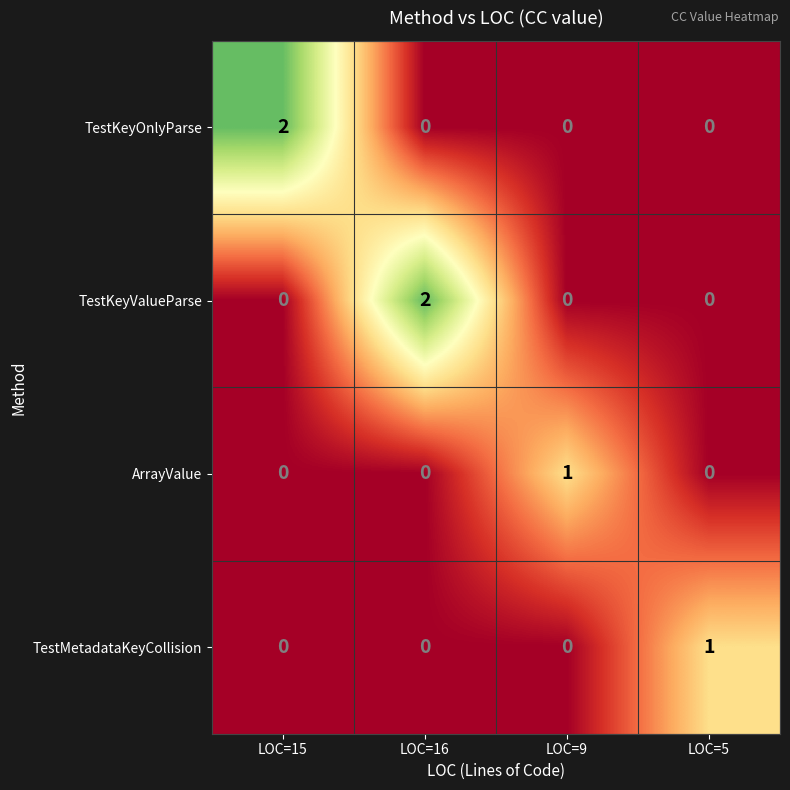

Is it true that ArrayValue equals 1 at LOC=9?

True